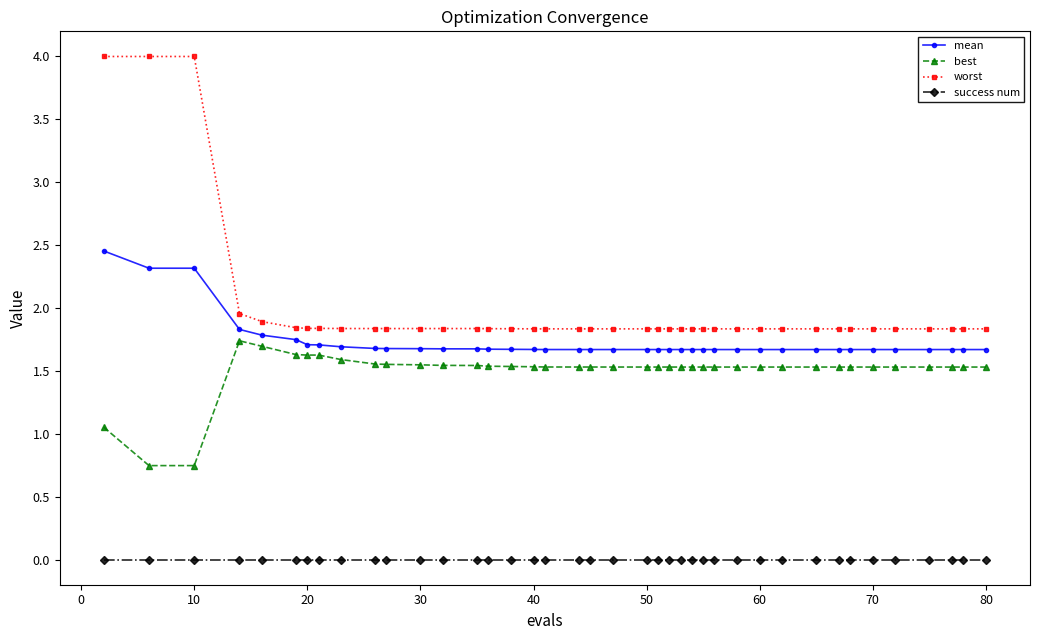

Which series has the largest range (max minus min)?

worst